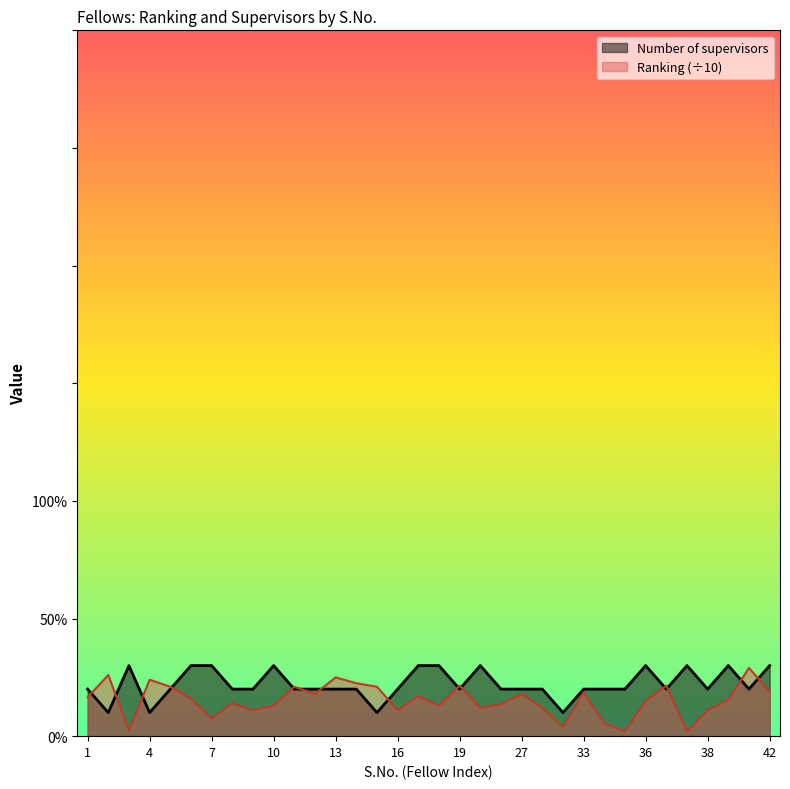

Is it true that Number of supervisors equals 2.0 at 8?

True